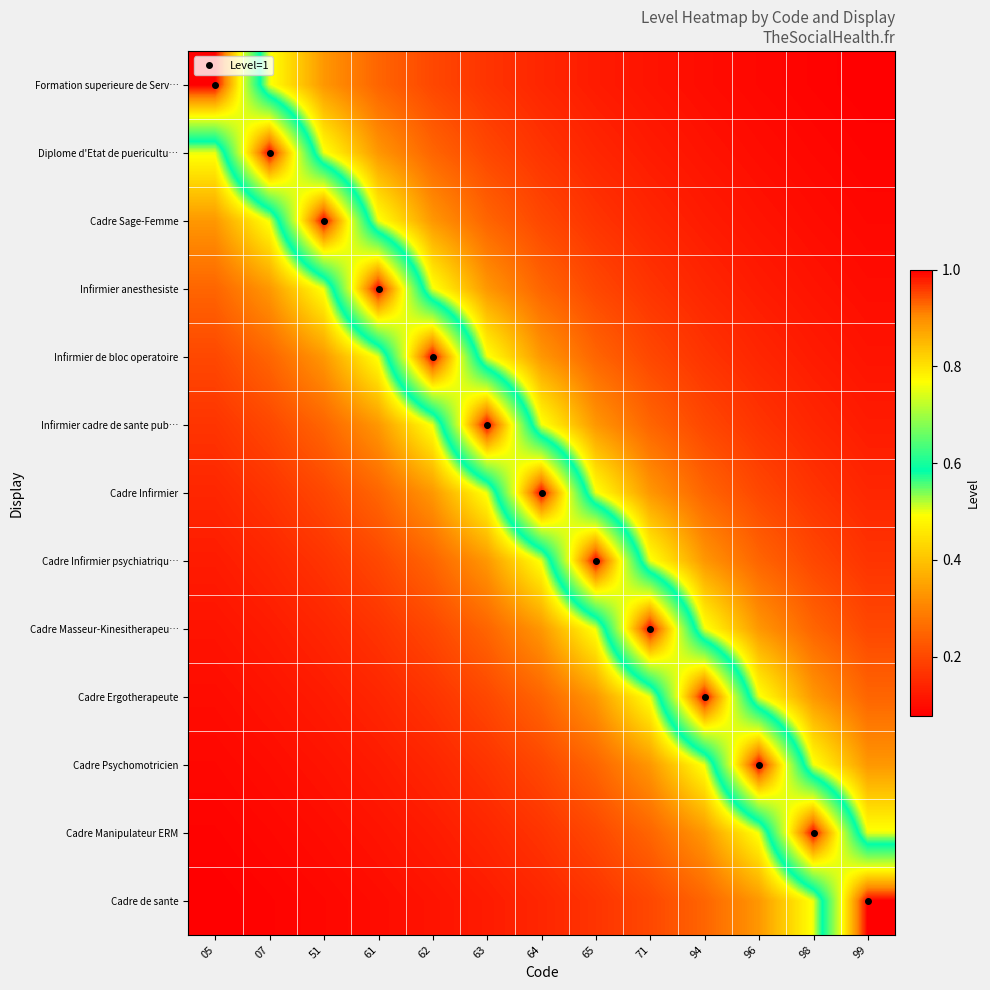

Which label corresponds to the smallest value in the chart?

99